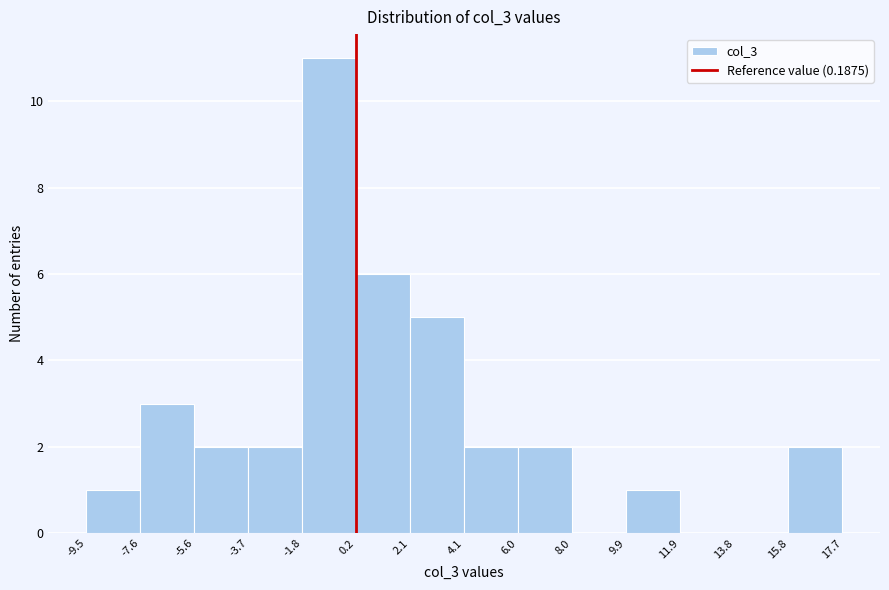

Reading left to right, transcribe this chart: for each bar, give the range it covers on the x-axis and its height. The values are not printed on the chart, so give them approximately, as read against the axis.

-9.5 to -7.6: 1
-7.6 to -5.6: 3
-5.6 to -3.7: 2
-3.7 to -1.8: 2
-1.8 to 0.2: 11
0.2 to 2.1: 6
2.1 to 4.1: 5
4.1 to 6.0: 2
6.0 to 8.0: 2
8.0 to 9.9: 0
9.9 to 11.9: 1
11.9 to 13.8: 0
13.8 to 15.8: 0
15.8 to 17.7: 2